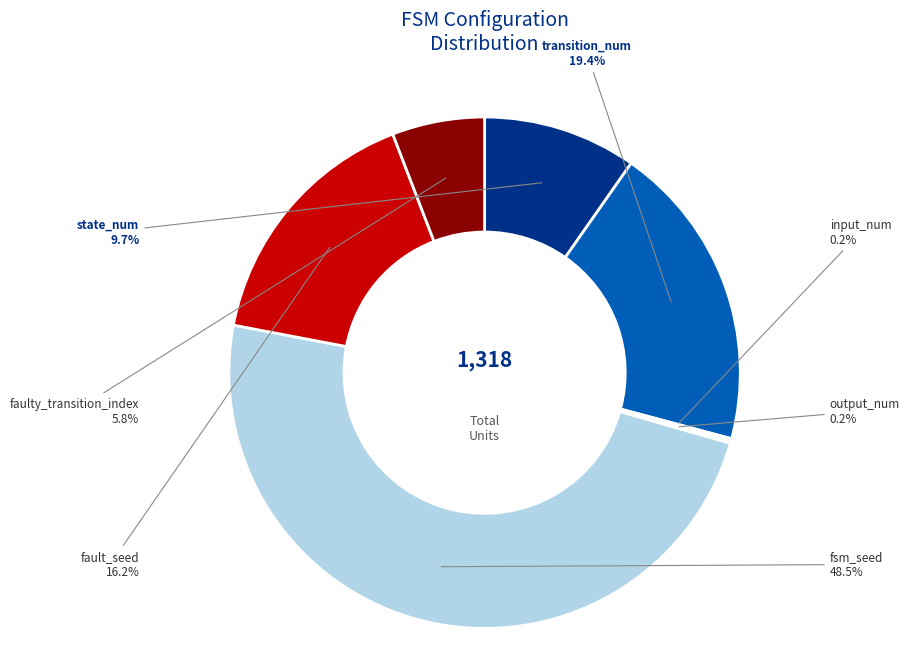

Does any single category account for the majority?

No